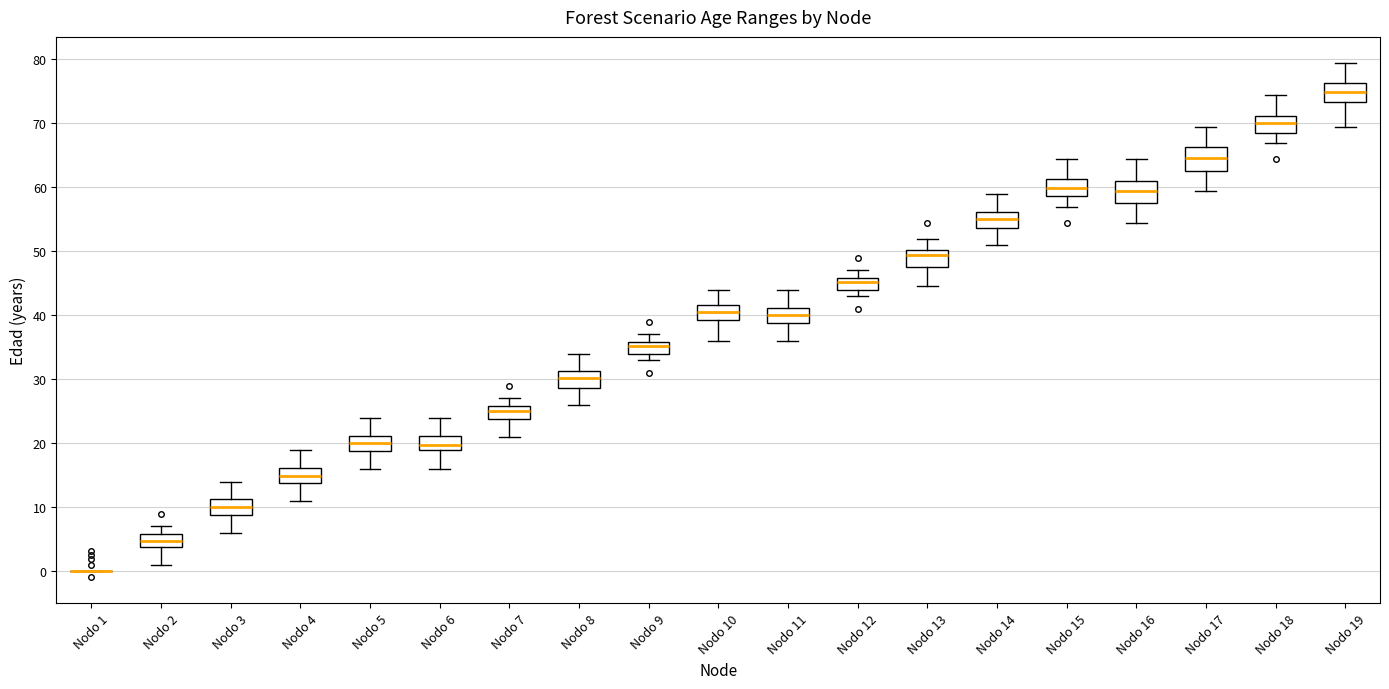

Where does the lower whisker of the box for Nodo 2 end on the y-axis? The values are not printed on the chart, so give them approximately, as read against the axis.

1